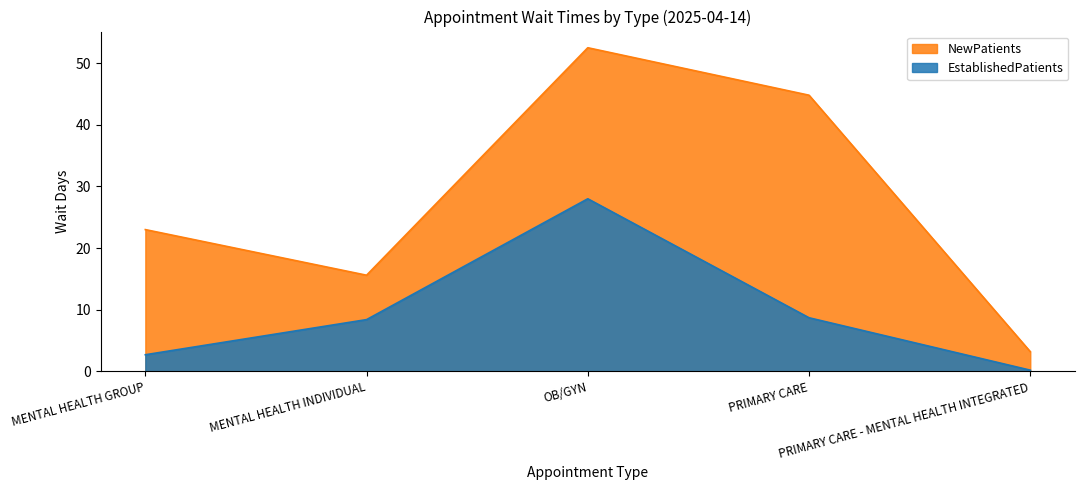

Which series changed the most between MENTAL HEALTH GROUP and PRIMARY CARE?

NewPatients